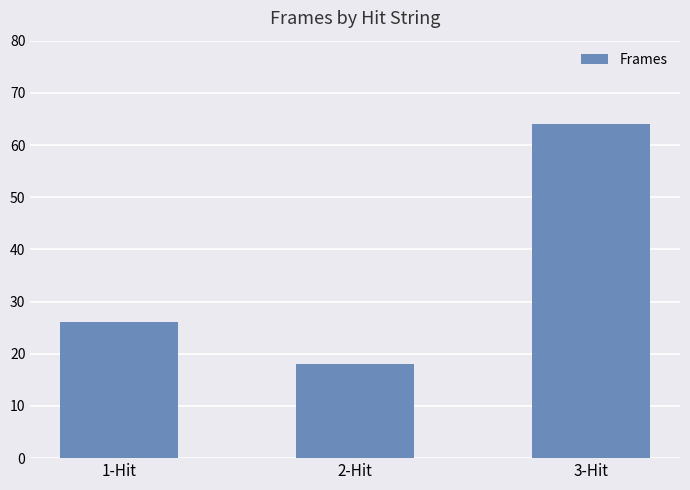

What is the ratio of the value at 1-Hit to the value at 2-Hit?

1.4